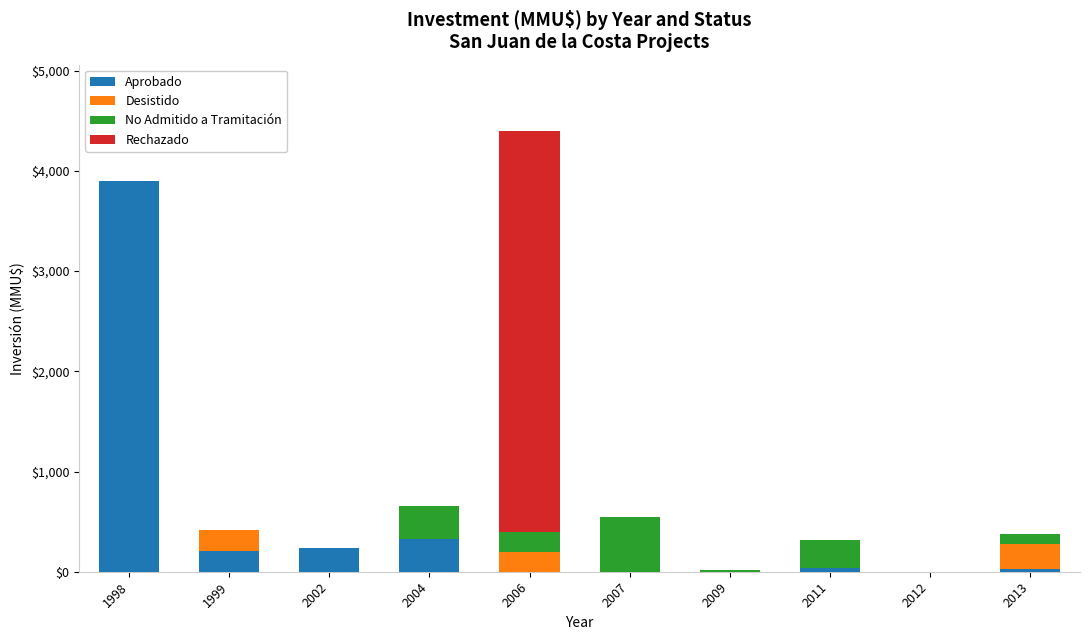

Which category has the highest value in the Aprobado series?

1998